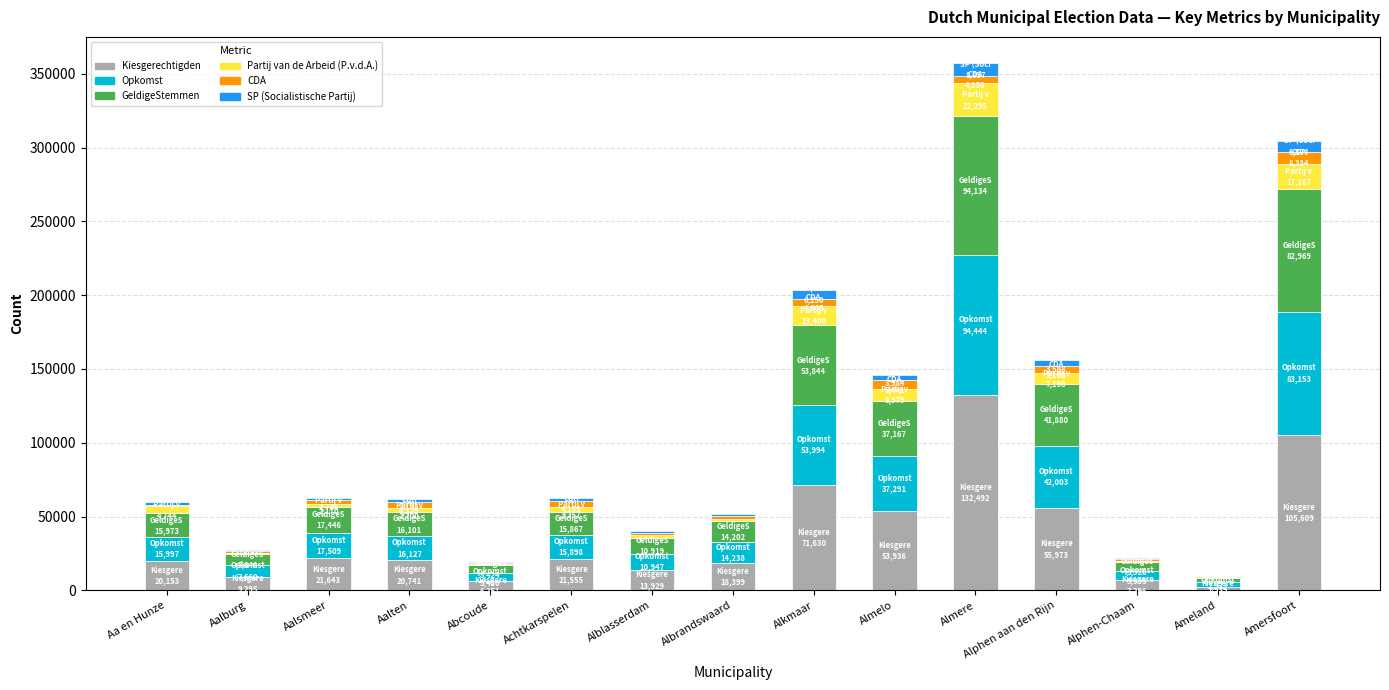

Where is Kiesgerechtigden nearest to the value 67571?

Alkmaar